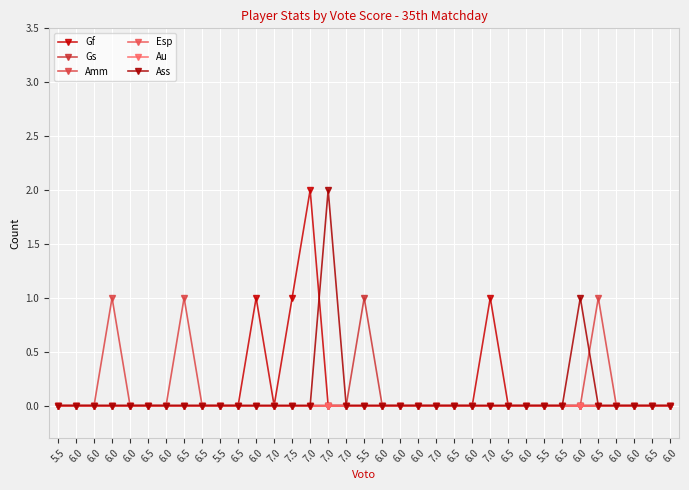

Is it true that Gf equals 1 at 7.0?

False